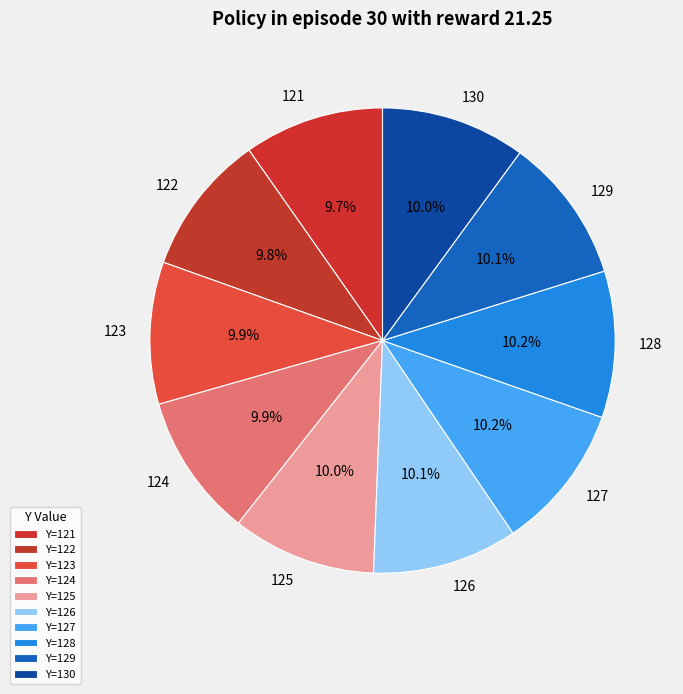

To the nearest percent, what is the combined percentage of 121 and 128?

20%